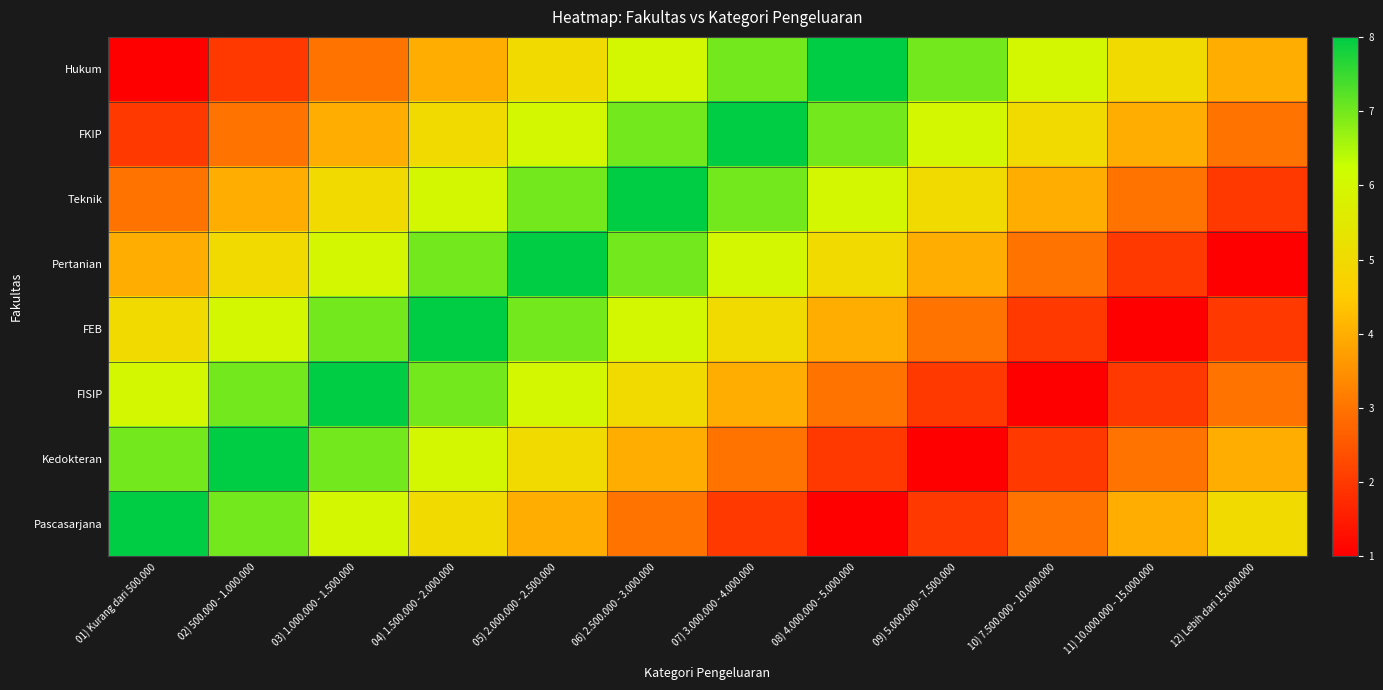

Reading left to right, what are all the values shown in this chart?

Hukum: 01) Kurang dari 500.000=1	02) 500.000 - 1.000.000=2	03) 1.000.000 - 1.500.000=3	04) 1.500.000 - 2.000.000=4	05) 2.000.000 - 2.500.000=5	06) 2.500.000 - 3.000.000=6	07) 3.000.000 - 4.000.000=7	08) 4.000.000 - 5.000.000=8	09) 5.000.000 - 7.500.000=7	10) 7.500.000 - 10.000.000=6	11) 10.000.000 - 15.000.000=5	12) Lebih dari 15.000.000=4
FKIP: 01) Kurang dari 500.000=2	02) 500.000 - 1.000.000=3	03) 1.000.000 - 1.500.000=4	04) 1.500.000 - 2.000.000=5	05) 2.000.000 - 2.500.000=6	06) 2.500.000 - 3.000.000=7	07) 3.000.000 - 4.000.000=8	08) 4.000.000 - 5.000.000=7	09) 5.000.000 - 7.500.000=6	10) 7.500.000 - 10.000.000=5	11) 10.000.000 - 15.000.000=4	12) Lebih dari 15.000.000=3
Teknik: 01) Kurang dari 500.000=3	02) 500.000 - 1.000.000=4	03) 1.000.000 - 1.500.000=5	04) 1.500.000 - 2.000.000=6	05) 2.000.000 - 2.500.000=7	06) 2.500.000 - 3.000.000=8	07) 3.000.000 - 4.000.000=7	08) 4.000.000 - 5.000.000=6	09) 5.000.000 - 7.500.000=5	10) 7.500.000 - 10.000.000=4	11) 10.000.000 - 15.000.000=3	12) Lebih dari 15.000.000=2
Pertanian: 01) Kurang dari 500.000=4	02) 500.000 - 1.000.000=5	03) 1.000.000 - 1.500.000=6	04) 1.500.000 - 2.000.000=7	05) 2.000.000 - 2.500.000=8	06) 2.500.000 - 3.000.000=7	07) 3.000.000 - 4.000.000=6	08) 4.000.000 - 5.000.000=5	09) 5.000.000 - 7.500.000=4	10) 7.500.000 - 10.000.000=3	11) 10.000.000 - 15.000.000=2	12) Lebih dari 15.000.000=1
FEB: 01) Kurang dari 500.000=5	02) 500.000 - 1.000.000=6	03) 1.000.000 - 1.500.000=7	04) 1.500.000 - 2.000.000=8	05) 2.000.000 - 2.500.000=7	06) 2.500.000 - 3.000.000=6	07) 3.000.000 - 4.000.000=5	08) 4.000.000 - 5.000.000=4	09) 5.000.000 - 7.500.000=3	10) 7.500.000 - 10.000.000=2	11) 10.000.000 - 15.000.000=1	12) Lebih dari 15.000.000=2
FISIP: 01) Kurang dari 500.000=6	02) 500.000 - 1.000.000=7	03) 1.000.000 - 1.500.000=8	04) 1.500.000 - 2.000.000=7	05) 2.000.000 - 2.500.000=6	06) 2.500.000 - 3.000.000=5	07) 3.000.000 - 4.000.000=4	08) 4.000.000 - 5.000.000=3	09) 5.000.000 - 7.500.000=2	10) 7.500.000 - 10.000.000=1	11) 10.000.000 - 15.000.000=2	12) Lebih dari 15.000.000=3
Kedokteran: 01) Kurang dari 500.000=7	02) 500.000 - 1.000.000=8	03) 1.000.000 - 1.500.000=7	04) 1.500.000 - 2.000.000=6	05) 2.000.000 - 2.500.000=5	06) 2.500.000 - 3.000.000=4	07) 3.000.000 - 4.000.000=3	08) 4.000.000 - 5.000.000=2	09) 5.000.000 - 7.500.000=1	10) 7.500.000 - 10.000.000=2	11) 10.000.000 - 15.000.000=3	12) Lebih dari 15.000.000=4
Pascasarjana: 01) Kurang dari 500.000=8	02) 500.000 - 1.000.000=7	03) 1.000.000 - 1.500.000=6	04) 1.500.000 - 2.000.000=5	05) 2.000.000 - 2.500.000=4	06) 2.500.000 - 3.000.000=3	07) 3.000.000 - 4.000.000=2	08) 4.000.000 - 5.000.000=1	09) 5.000.000 - 7.500.000=2	10) 7.500.000 - 10.000.000=3	11) 10.000.000 - 15.000.000=4	12) Lebih dari 15.000.000=5